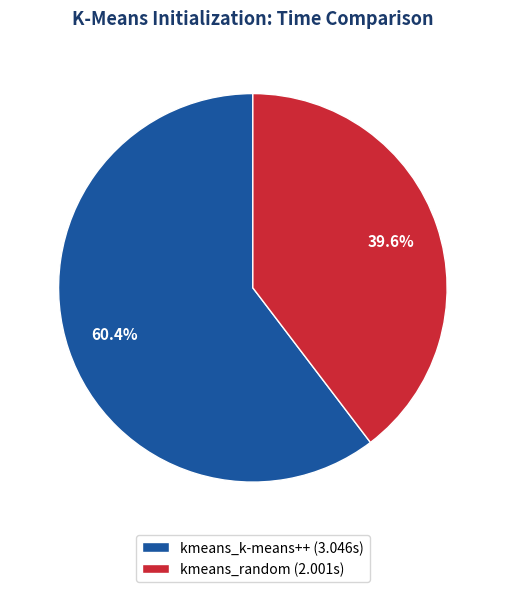

What percentage do kmeans_random and kmeans_k-means++ together represent?

100.0%